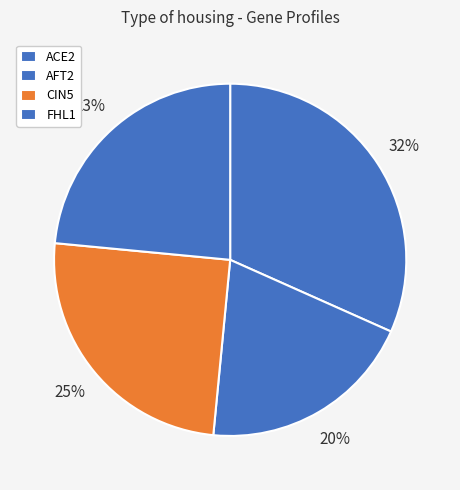

Count the number of slices in the pie.

4